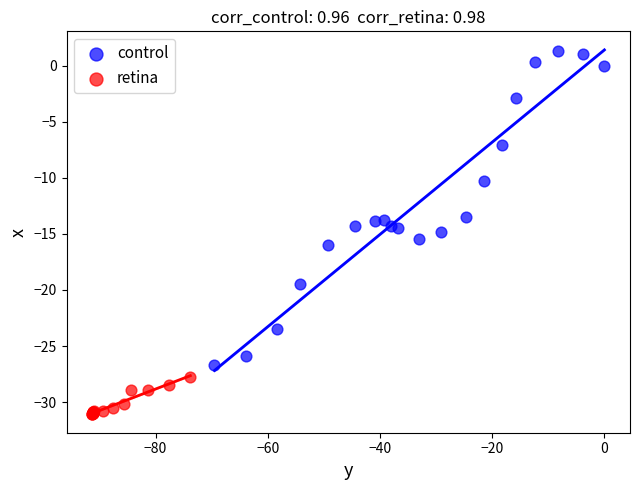

Which series reaches the maximum Y coordinate?

control